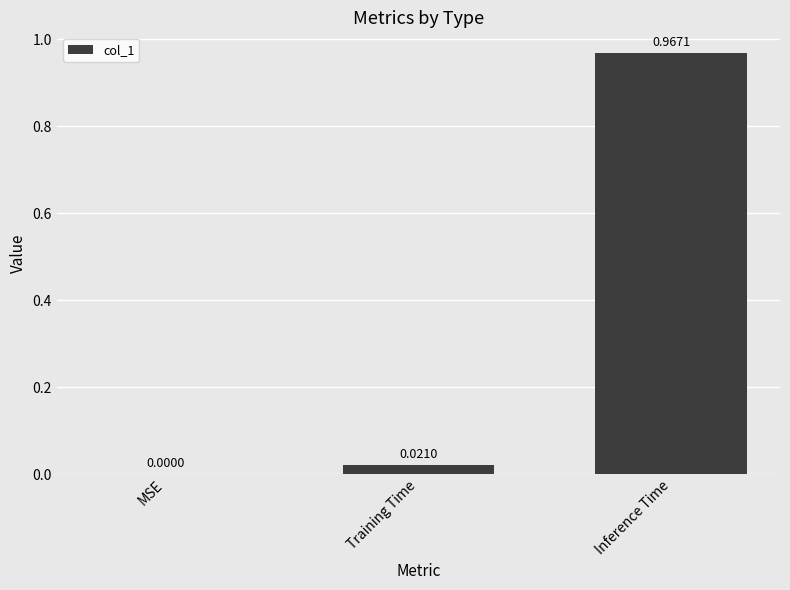

How many distinct data groups are displayed?

1